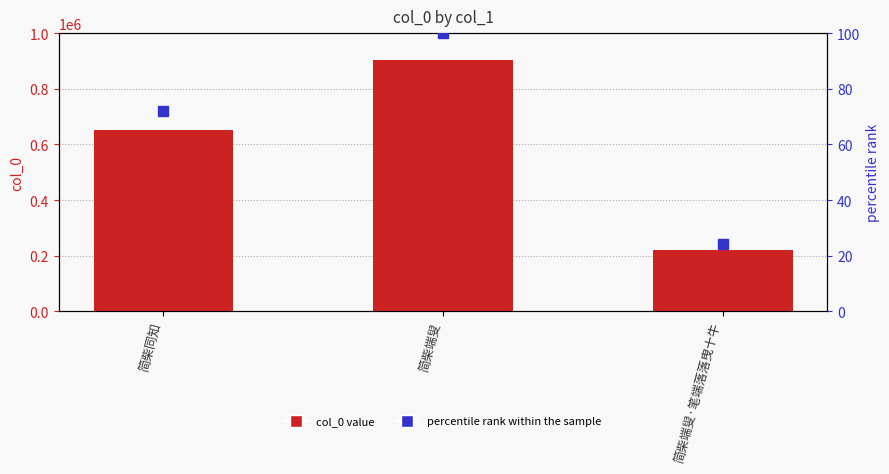

At which label does col_0 first exceed 651821?

简柴端叟